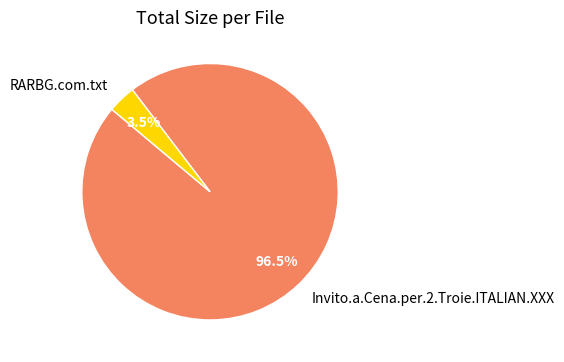

Which category has the biggest portion of the pie?

Invito.a.Cena.per.2.Troie.ITALIAN.XXX